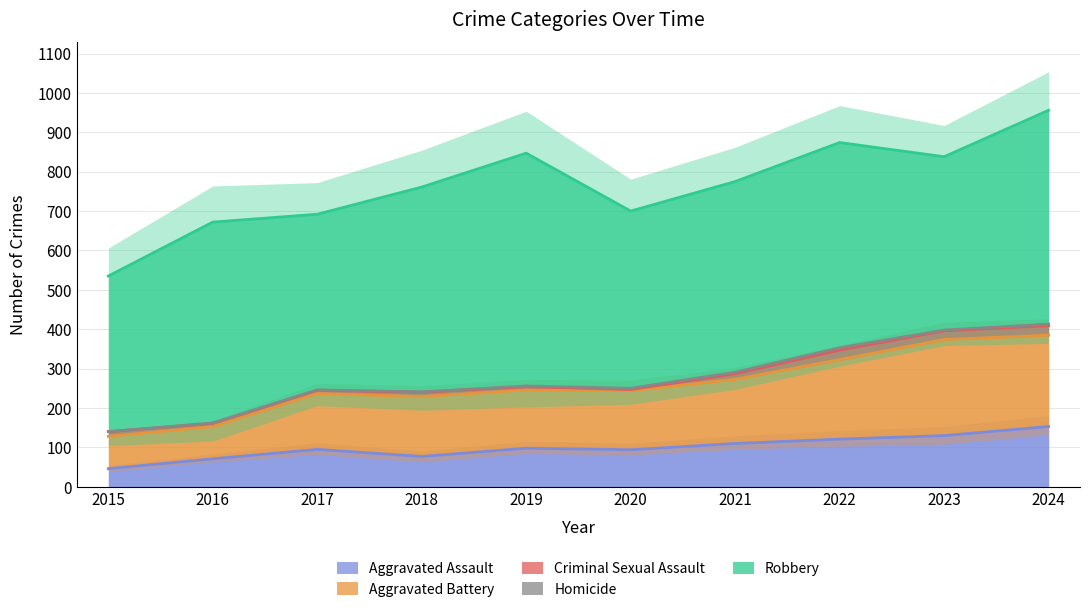

Between 2020 and 2024, which is larger?

2024